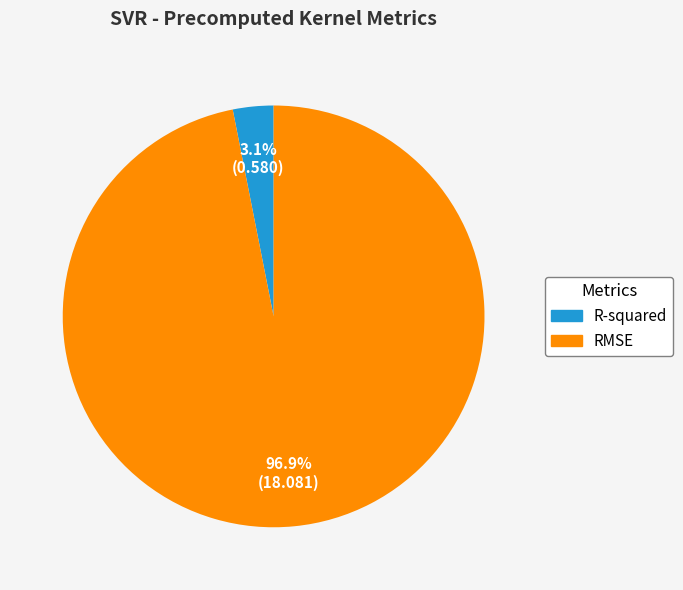

Is there a majority slice in this chart?

Yes